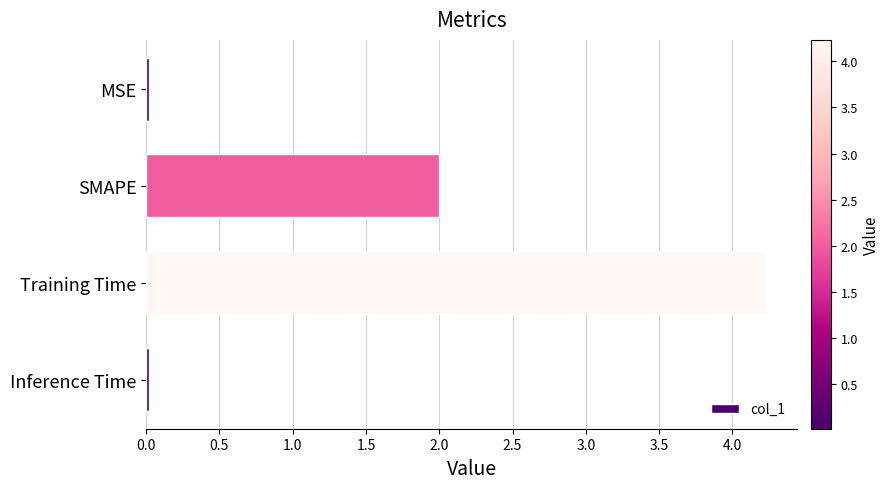

What is the sum of all values?

6.3